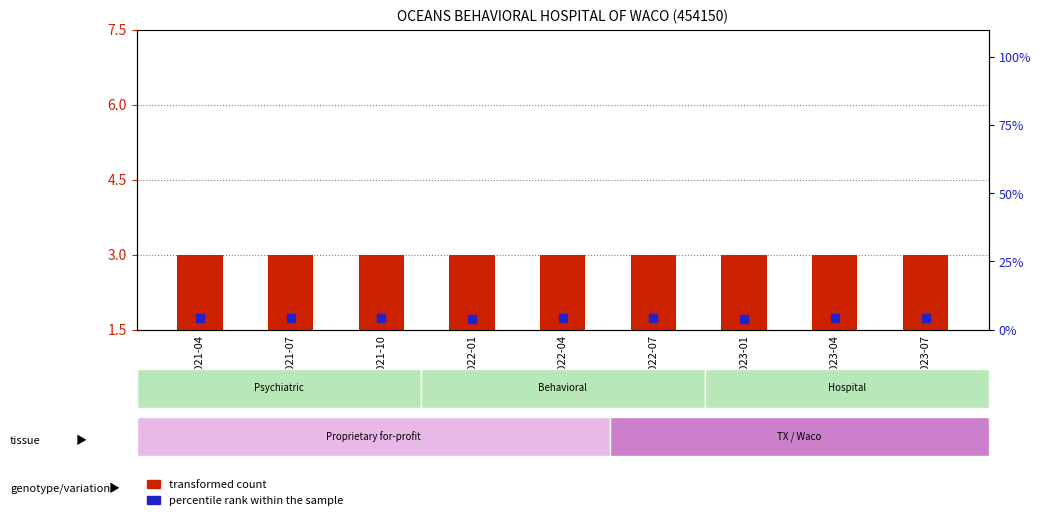

Which series reaches the minimum Y coordinate?

transformed count